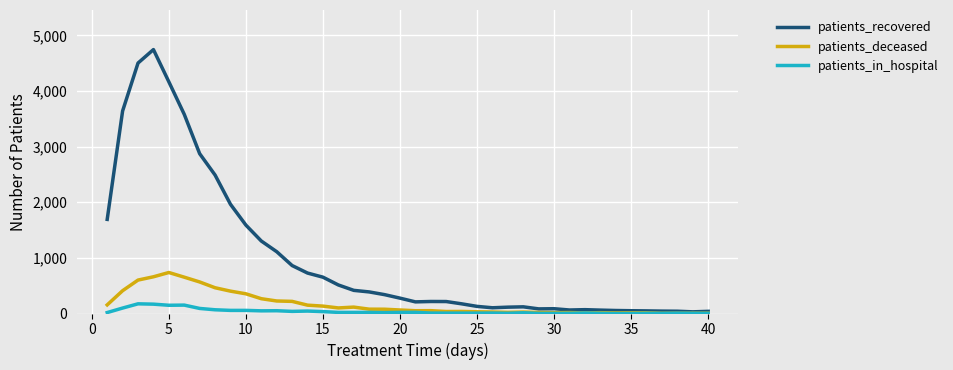

What is the sum of all patients_in_hospital values?

1453